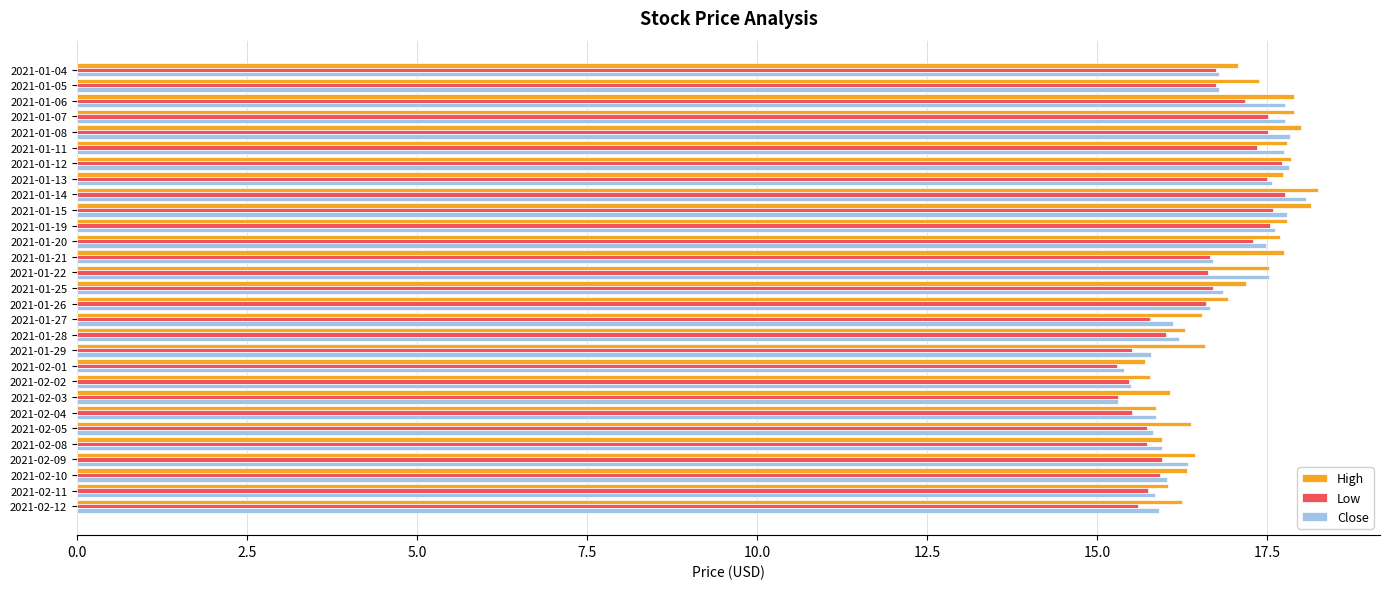

What is the total value across all series at 2021-01-28?

48.5